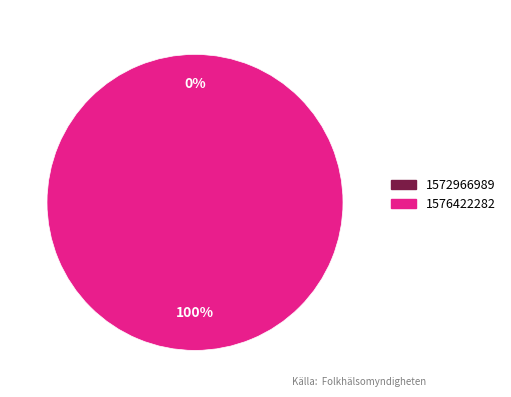

What is the change in value from 1572966989 to 1576422282?

+1